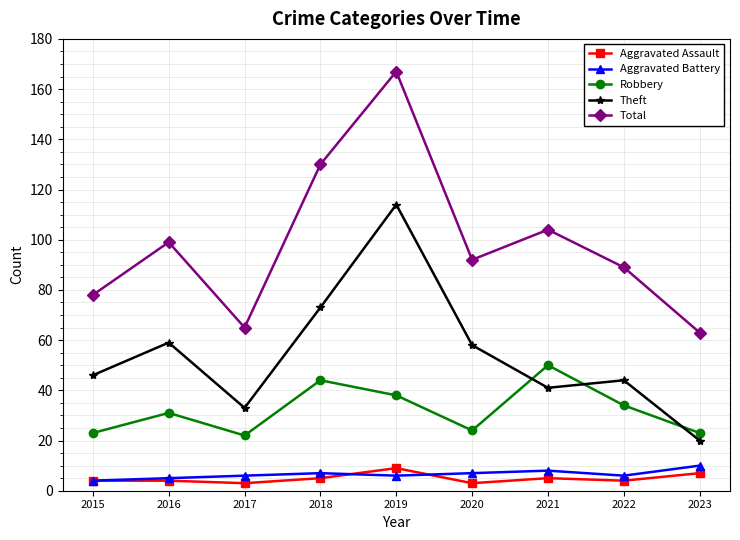

Is it true that Total equals 122 at 2015?

False